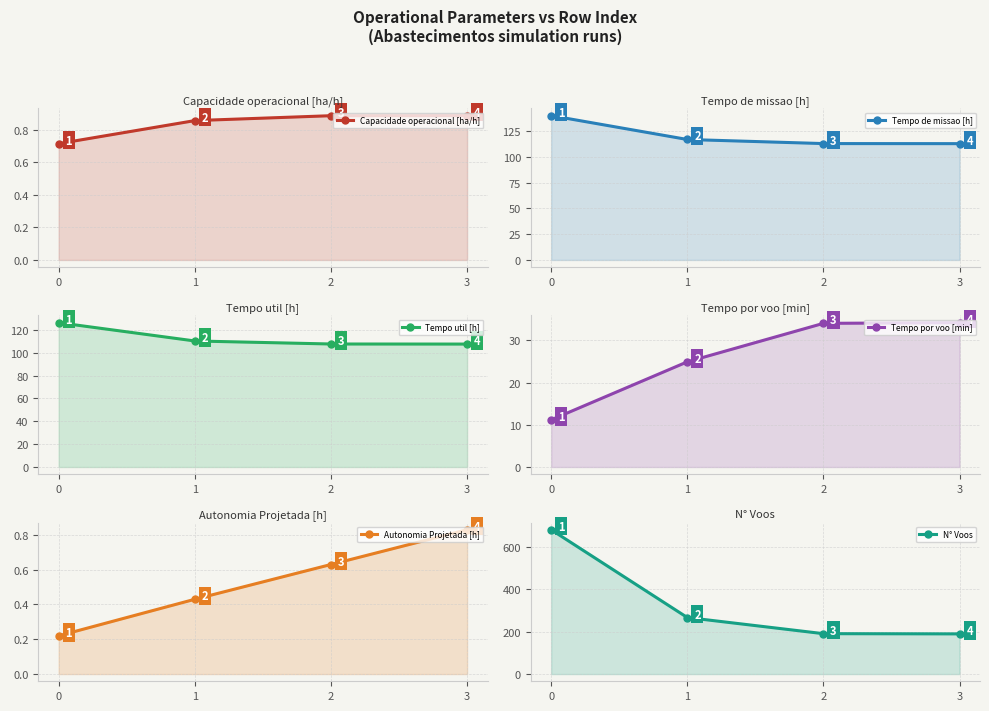

Which series has the largest total across all categories?

N° Voos